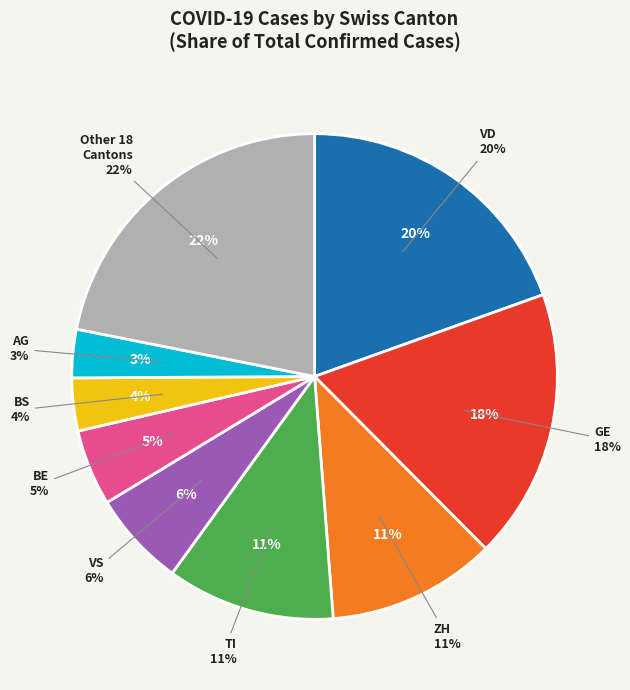

Is it true that VD is 20% of the pie?

True